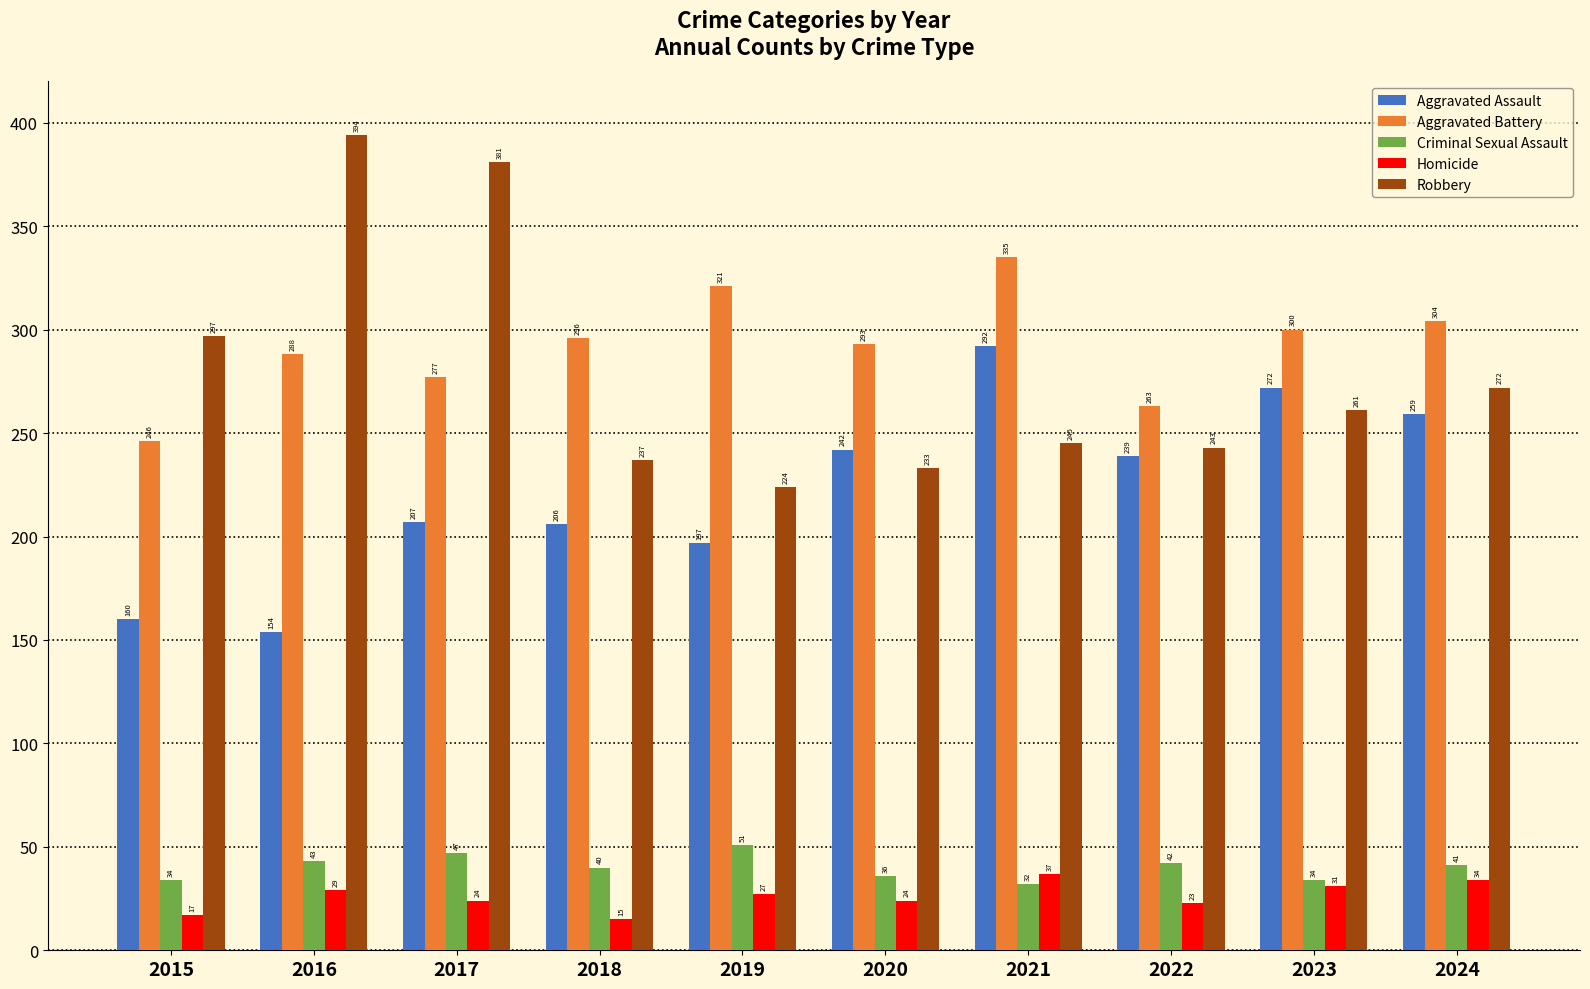

Which category has the lowest value in the Robbery series?

2019